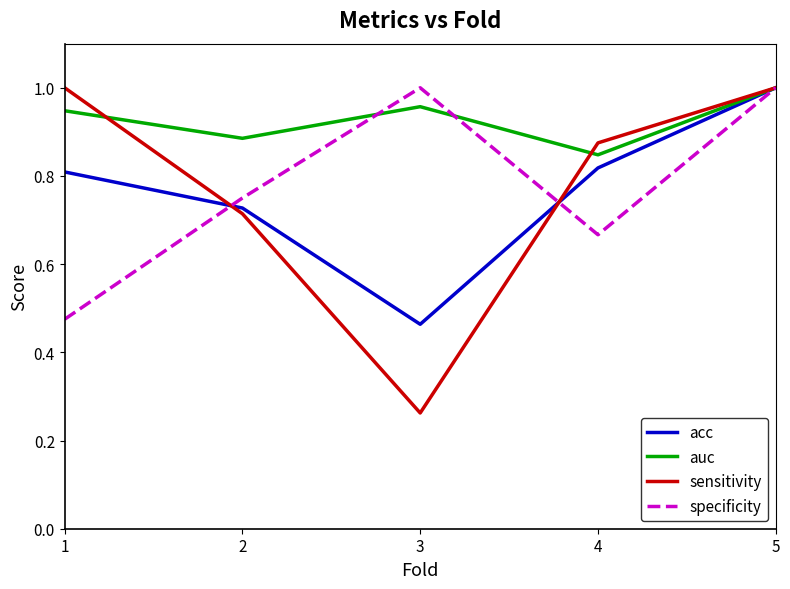

Which series has the largest total across all categories?

auc